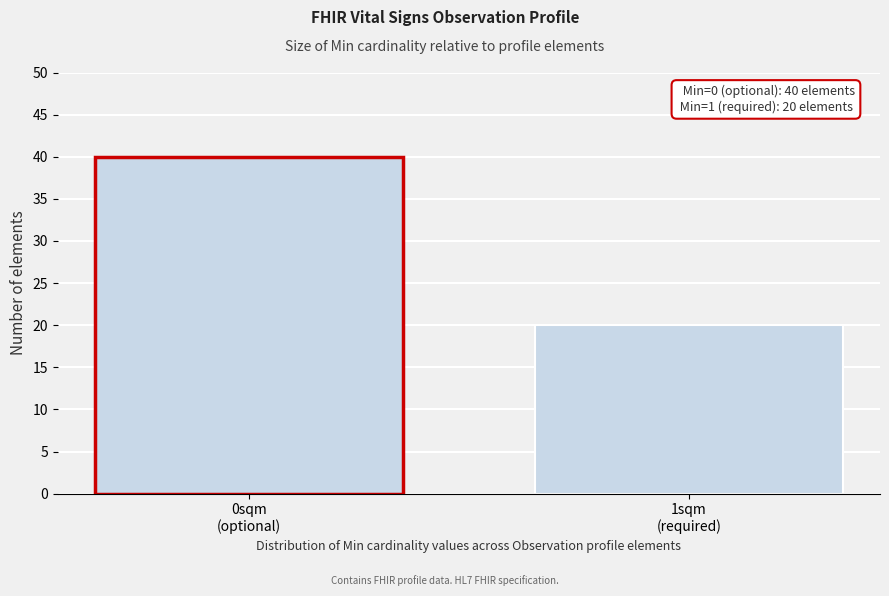

Reading left to right, what are all the values shown in this chart?

40	20